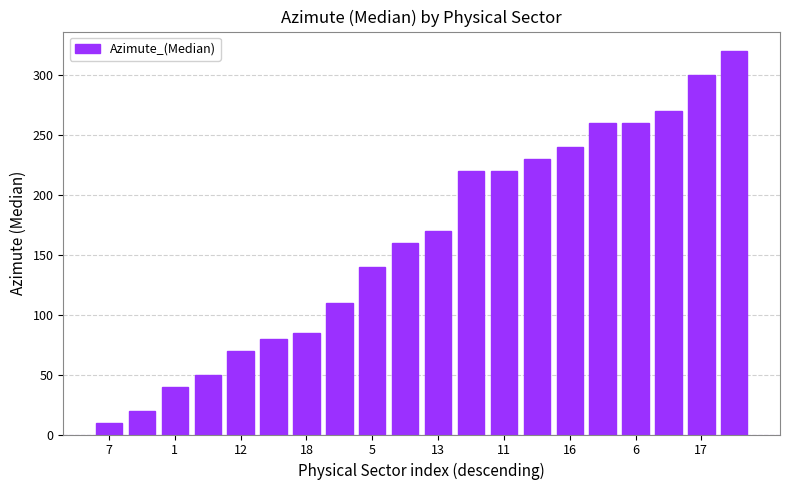

What is the smallest value displayed?

10